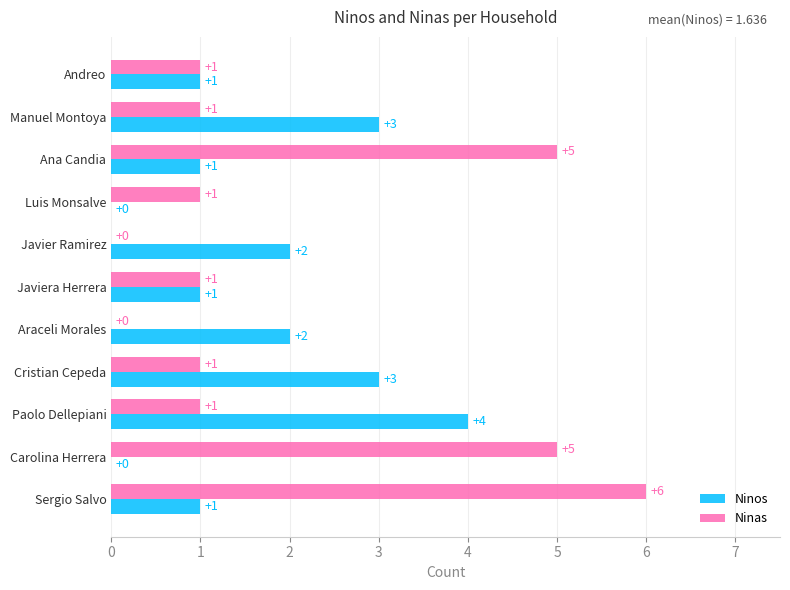

What is the sum of all Ninas values?

22